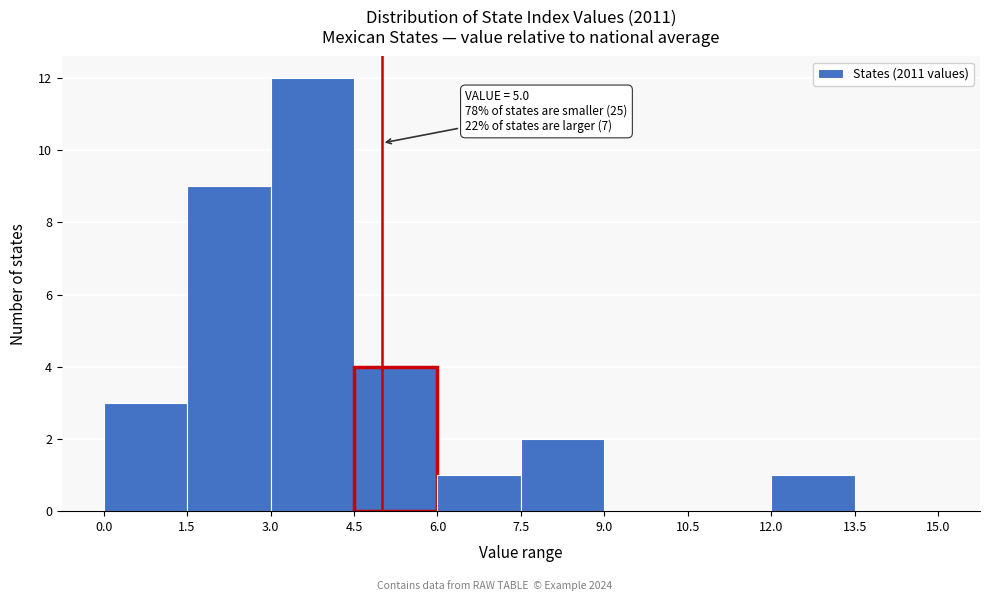

Over which range of the x-axis is the bar tallest?

3.0 to 4.5